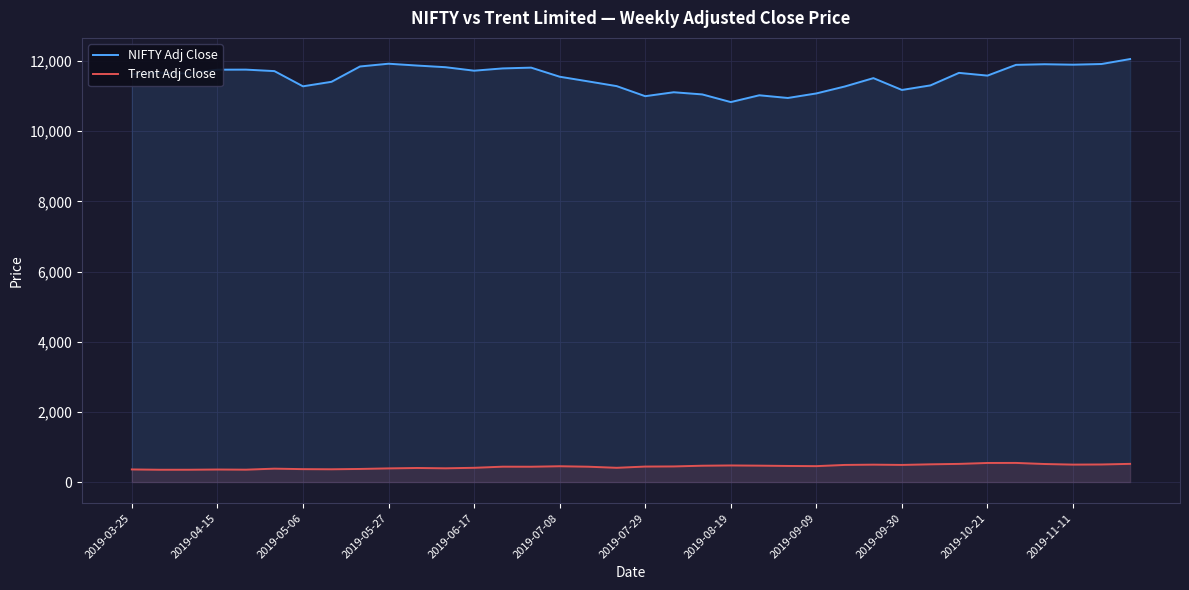

What position from the right is 19?

17